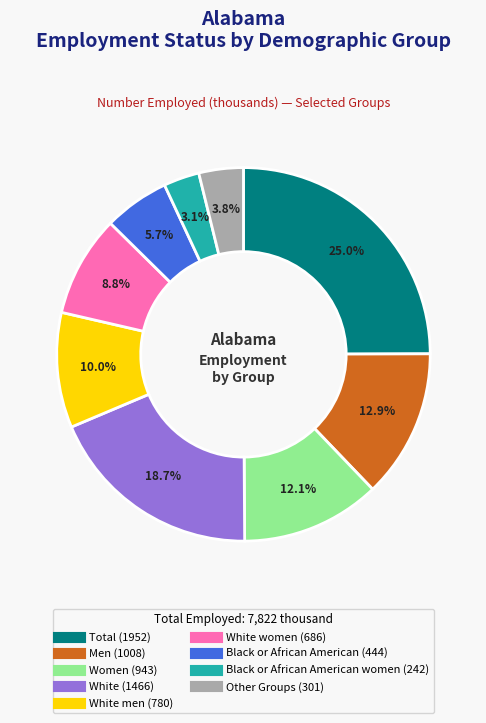

Is there a majority slice in this chart?

No